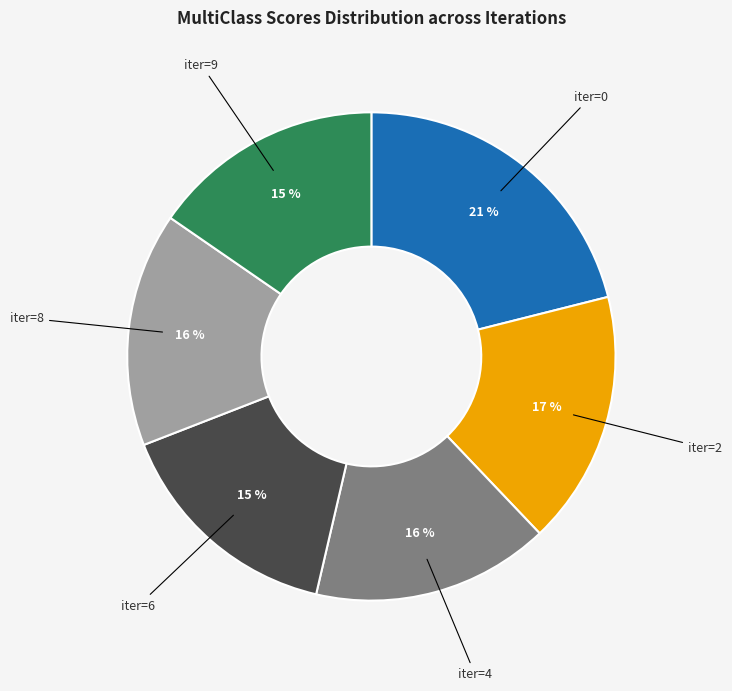

Does any single category account for the majority?

No